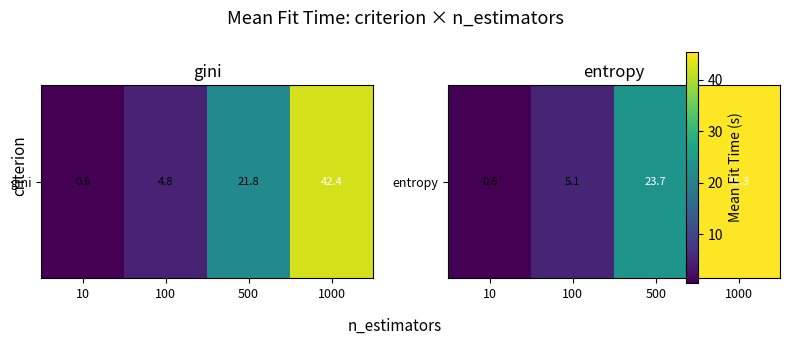

What is the average value?

18.7